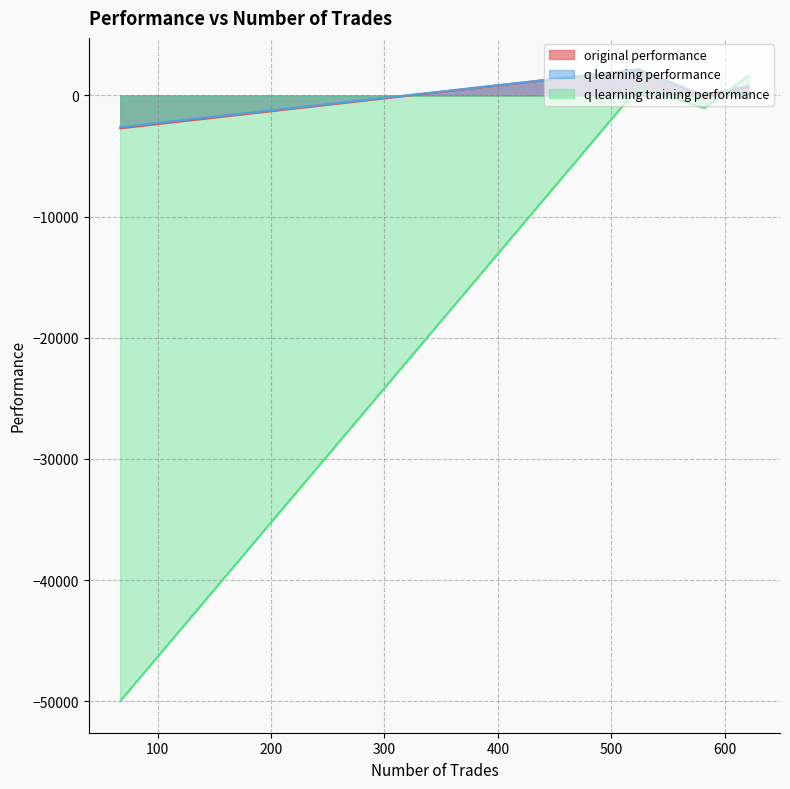

Which series changed the most between 582 and 621?

q learning training performance